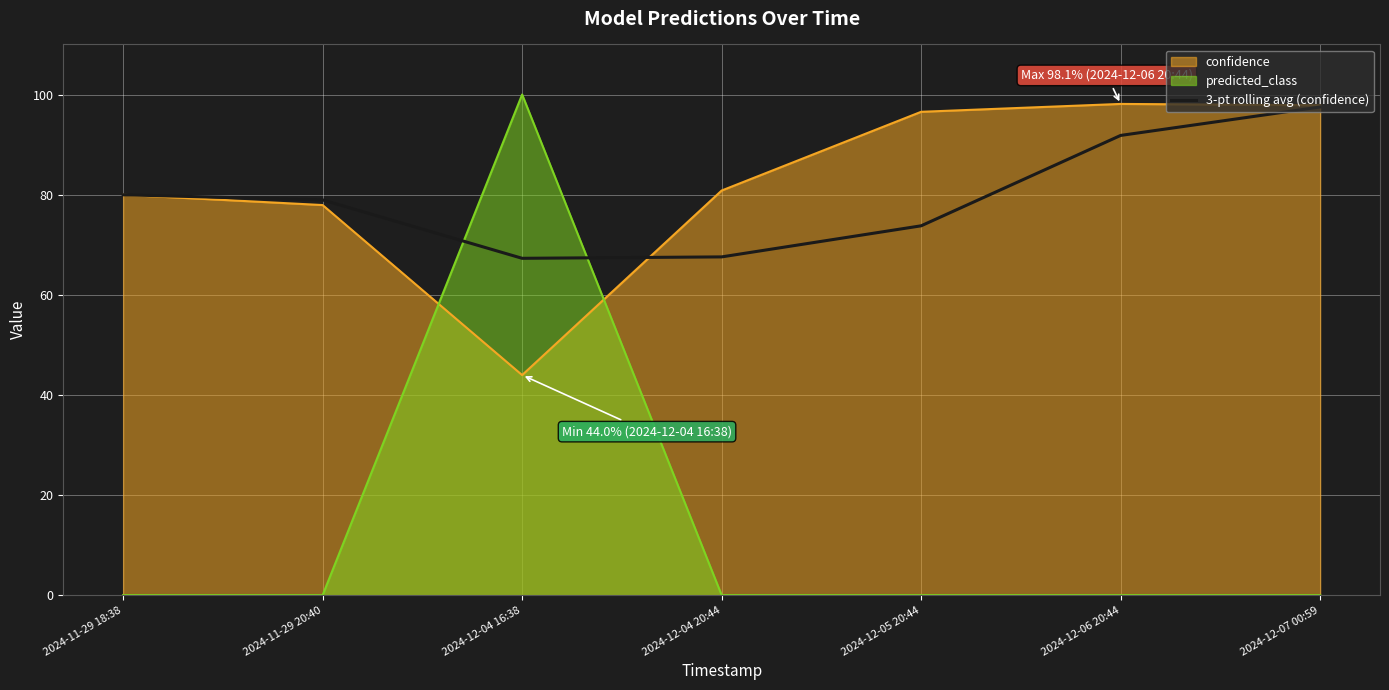

Does the chart display data point markers on the line(s)?

No